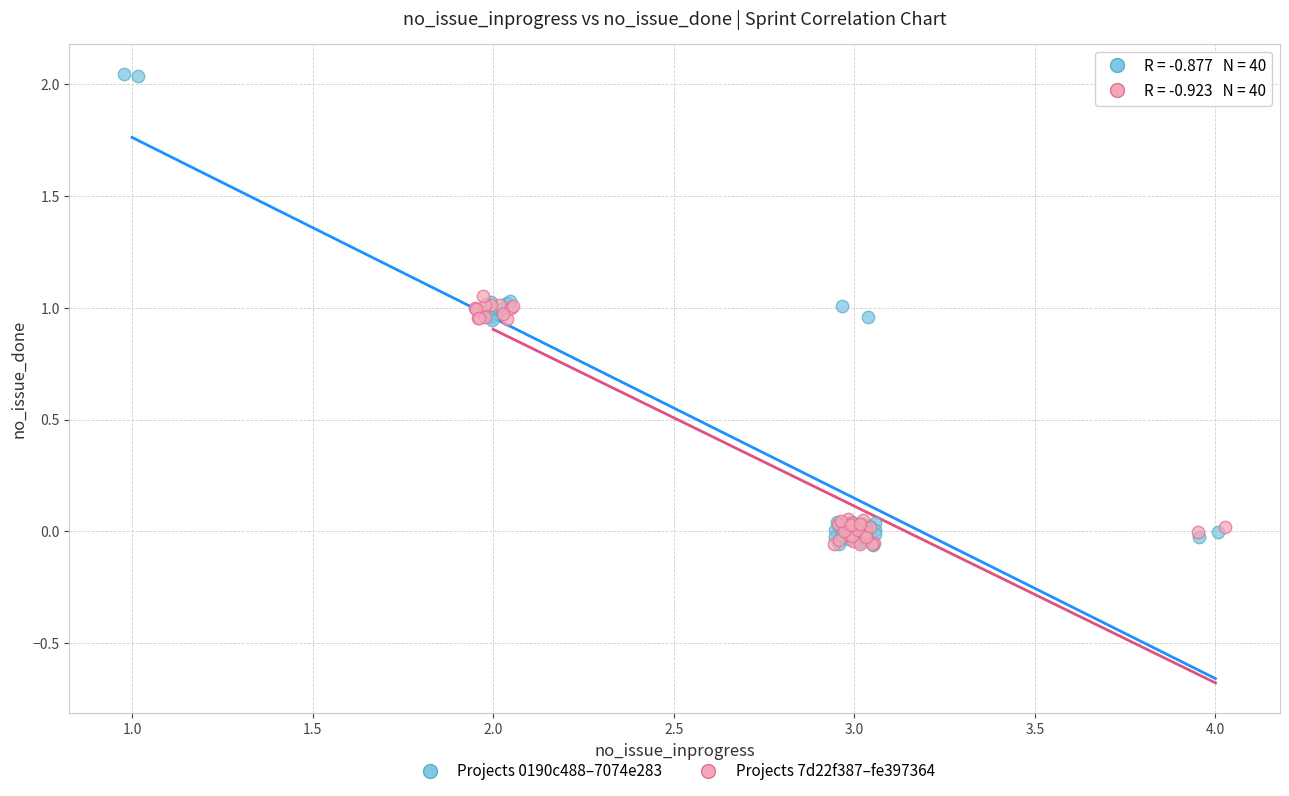

Which series has the widest spread of Y values?

Projects 0190c488–7074e283